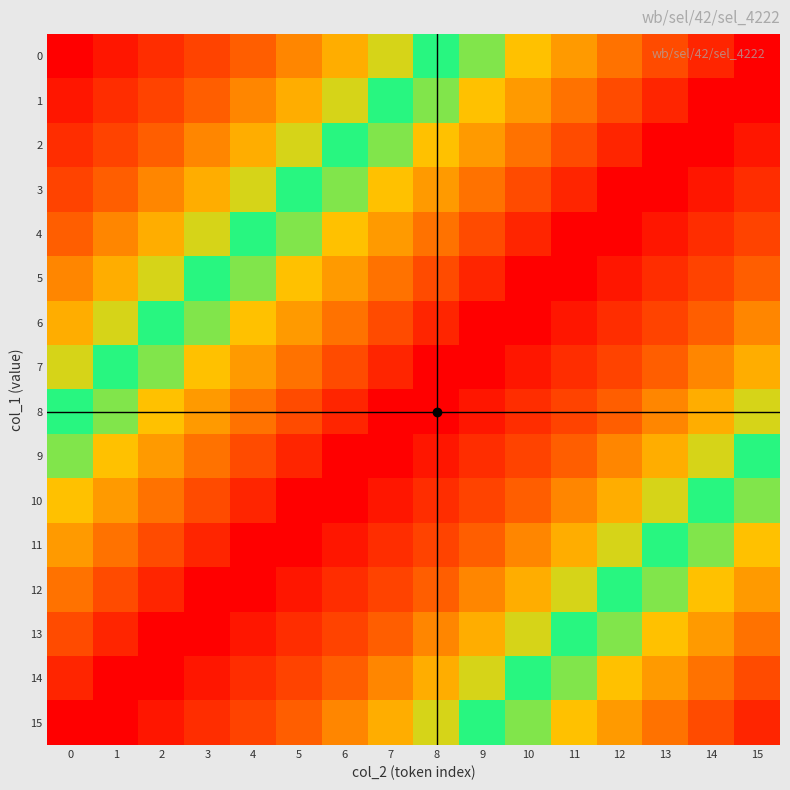

Reading left to right, what are all the values shown in this chart?

0: 0=0	1=1	2=2	3=3	4=4	5=5	6=6	7=7	8=8	9=9	10=10	11=11	12=12	13=13	14=14	15=15
1: 0=1	1=2	2=3	3=4	4=5	5=6	6=7	7=8	8=9	9=10	10=11	11=12	12=13	13=14	14=15	15=0
2: 0=2	1=3	2=4	3=5	4=6	5=7	6=8	7=9	8=10	9=11	10=12	11=13	12=14	13=15	14=0	15=1
3: 0=3	1=4	2=5	3=6	4=7	5=8	6=9	7=10	8=11	9=12	10=13	11=14	12=15	13=0	14=1	15=2
4: 0=4	1=5	2=6	3=7	4=8	5=9	6=10	7=11	8=12	9=13	10=14	11=15	12=0	13=1	14=2	15=3
5: 0=5	1=6	2=7	3=8	4=9	5=10	6=11	7=12	8=13	9=14	10=15	11=0	12=1	13=2	14=3	15=4
6: 0=6	1=7	2=8	3=9	4=10	5=11	6=12	7=13	8=14	9=15	10=0	11=1	12=2	13=3	14=4	15=5
7: 0=7	1=8	2=9	3=10	4=11	5=12	6=13	7=14	8=15	9=0	10=1	11=2	12=3	13=4	14=5	15=6
8: 0=8	1=9	2=10	3=11	4=12	5=13	6=14	7=15	8=0	9=1	10=2	11=3	12=4	13=5	14=6	15=7
9: 0=9	1=10	2=11	3=12	4=13	5=14	6=15	7=0	8=1	9=2	10=3	11=4	12=5	13=6	14=7	15=8
10: 0=10	1=11	2=12	3=13	4=14	5=15	6=0	7=1	8=2	9=3	10=4	11=5	12=6	13=7	14=8	15=9
11: 0=11	1=12	2=13	3=14	4=15	5=0	6=1	7=2	8=3	9=4	10=5	11=6	12=7	13=8	14=9	15=10
12: 0=12	1=13	2=14	3=15	4=0	5=1	6=2	7=3	8=4	9=5	10=6	11=7	12=8	13=9	14=10	15=11
13: 0=13	1=14	2=15	3=0	4=1	5=2	6=3	7=4	8=5	9=6	10=7	11=8	12=9	13=10	14=11	15=12
14: 0=14	1=15	2=0	3=1	4=2	5=3	6=4	7=5	8=6	9=7	10=8	11=9	12=10	13=11	14=12	15=13
15: 0=15	1=0	2=1	3=2	4=3	5=4	6=5	7=6	8=7	9=8	10=9	11=10	12=11	13=12	14=13	15=14